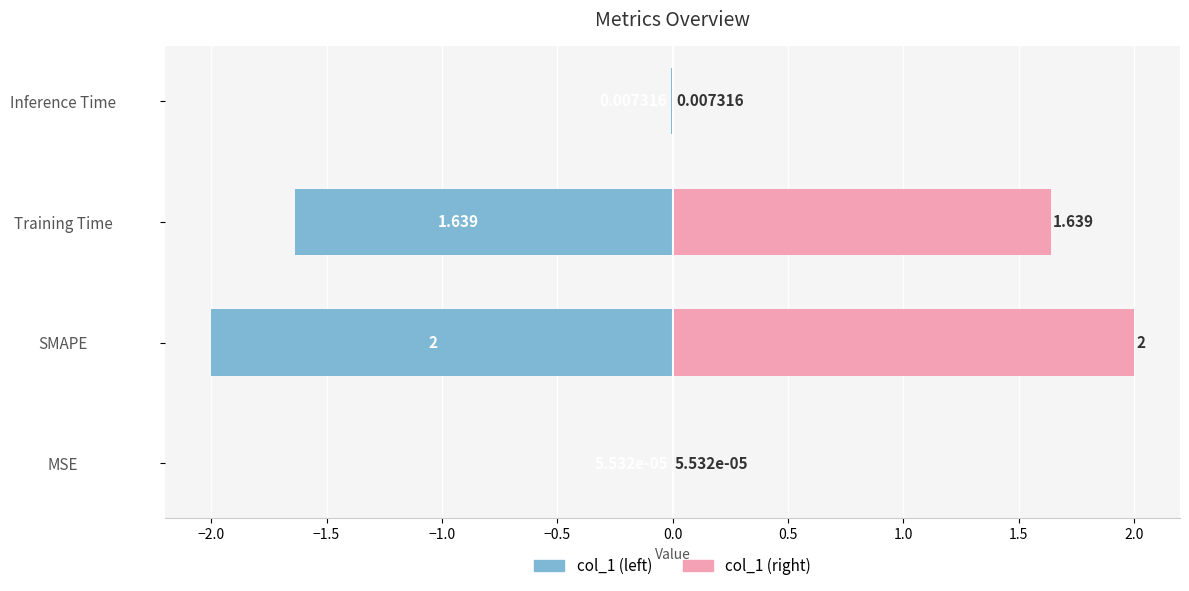

Is the value of col_1 at Training Time greater than the value of col_1 (right) at SMAPE?

No